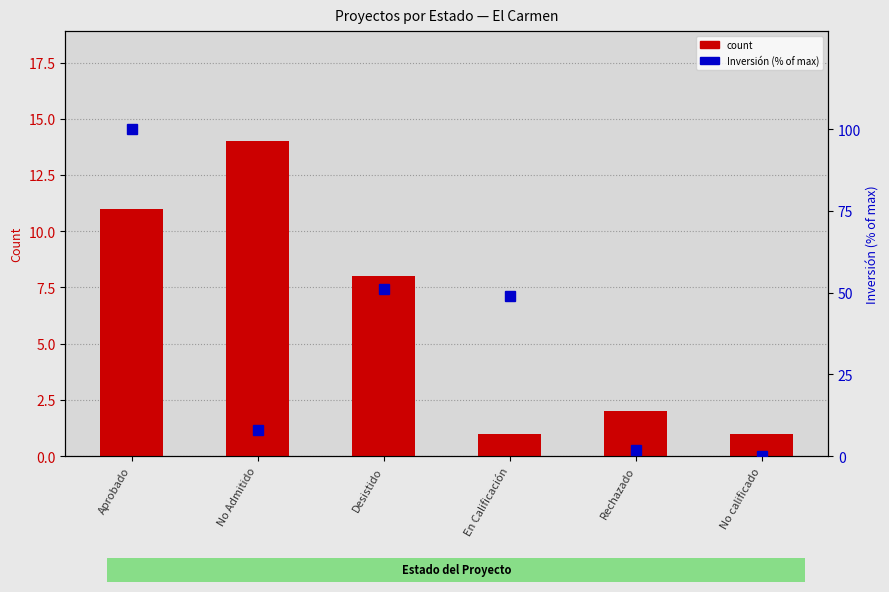

Reading left to right, what are all the values shown in this chart?

count: 11.0	14.0	8.0	1.0	2.0	1.0
Inversión (% of max): 100.0	8.0	51.2	48.9	1.8	0.1